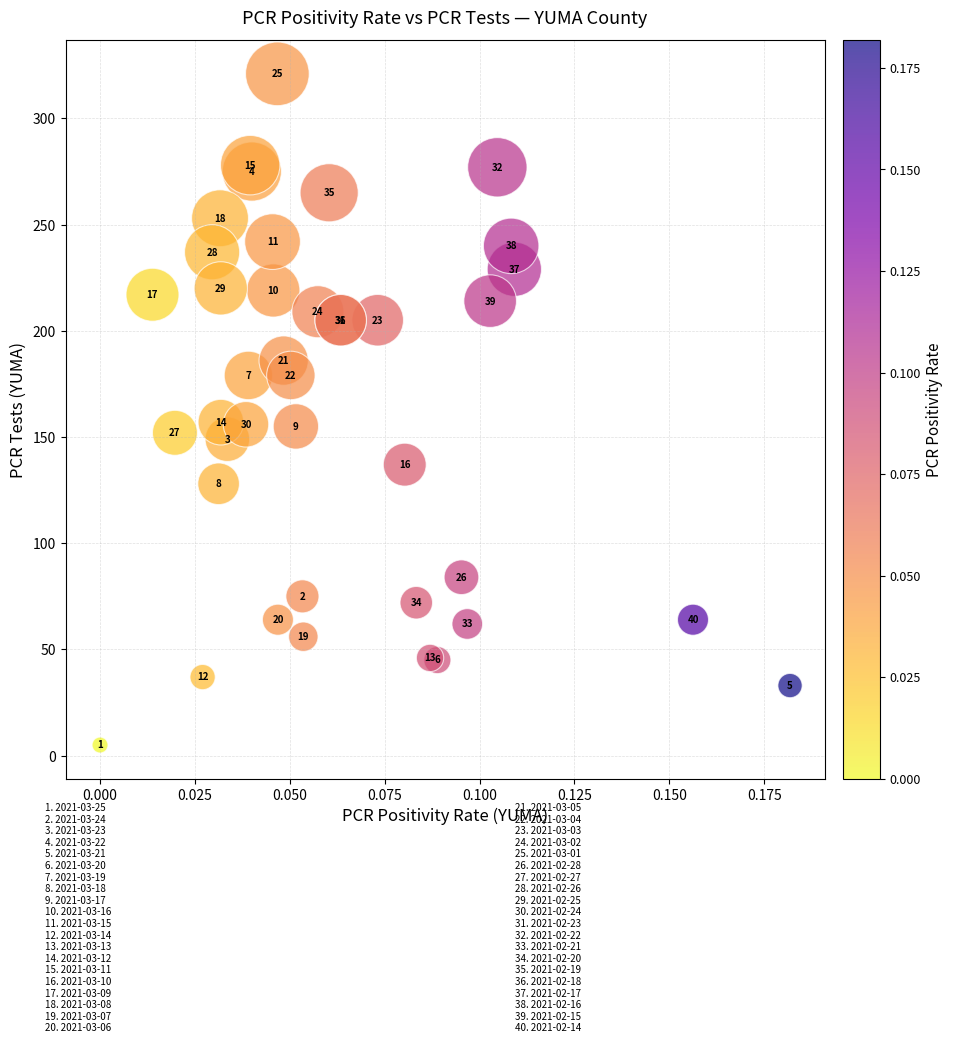

What Y value in the scatter plot is closest to 163?

157